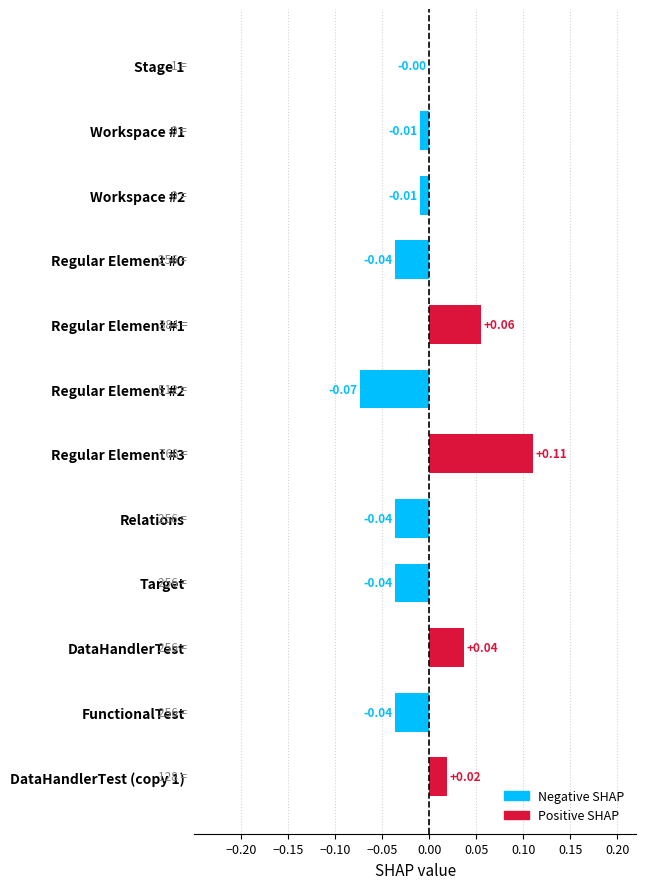

Are the bars horizontal?

Yes